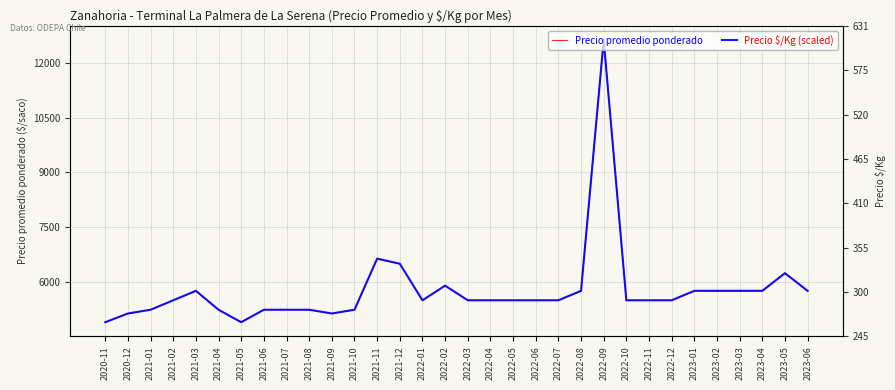

Reading right to left, transcribe all the data shown in this chart.

Precio promedio ponderado: 5750.0	6250.0	5750.0	5750.0	5750.0	5750.0	5500.0	5500.0	5500.0	12625.0	5750.0	5500.0	5500.0	5500.0	5500.0	5500.0	5900.0	5500.0	6500.0	6633.0	5250.0	5133.0	5250.0	5250.0	5250.0	4900.0	5250.0	5750.0	5500.0	5250.0	5133.0	4900.0
Precio $/Kg (scaled): 5762.3	6242.5	5762.3	5762.3	5762.3	5762.3	5502.2	5502.2	5502.2	12625.0	5762.3	5502.2	5502.2	5502.2	5502.2	5502.2	5902.3	5502.2	6502.6	6642.6	5242.1	5142.0	5242.1	5242.1	5242.1	4901.9	5242.1	5762.3	5502.2	5242.1	5142.0	4901.9